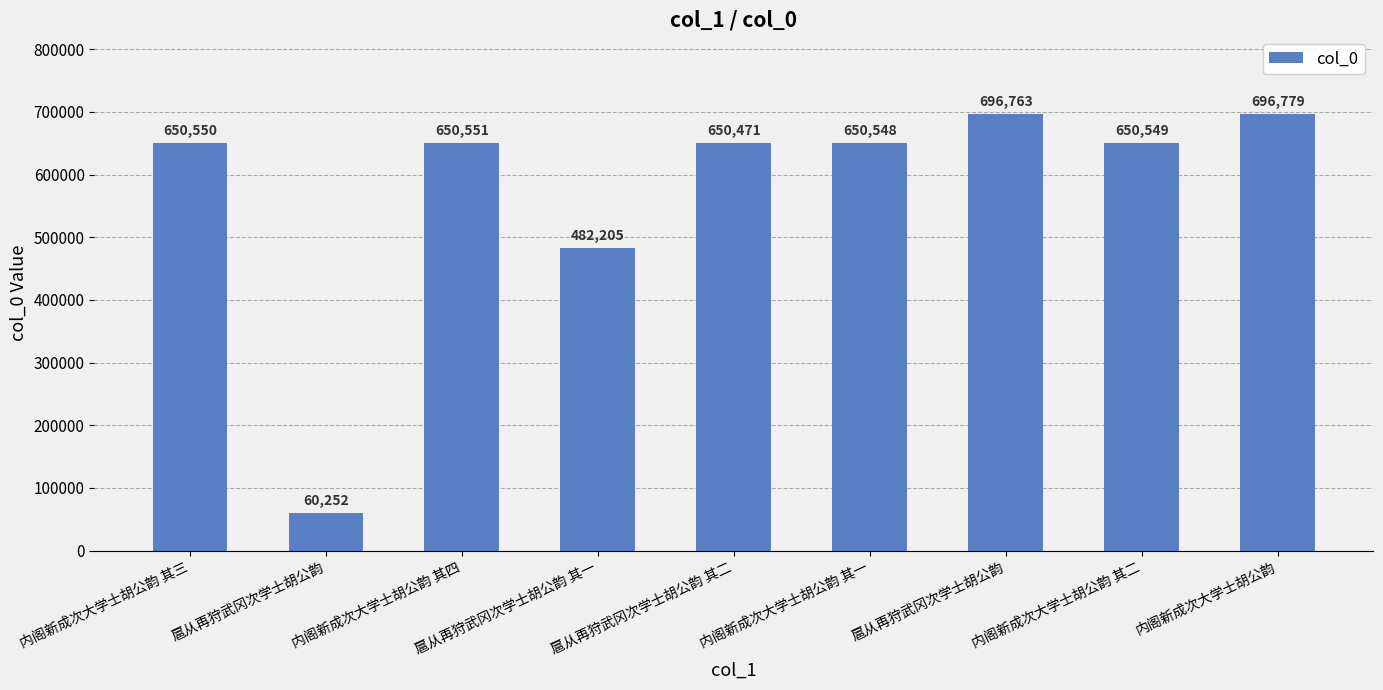

Rank the categories by value from highest to lowest.

内阁新成次大学士胡公韵, 扈从再狩武冈次学士胡公韵, 内阁新成次大学士胡公韵 其四, 内阁新成次大学士胡公韵 其三, 内阁新成次大学士胡公韵 其二, 内阁新成次大学士胡公韵 其一, 扈从再狩武冈次学士胡公韵 其二, 扈从再狩武冈次学士胡公韵 其一, 扈从再狩武冈次学士胡公韵